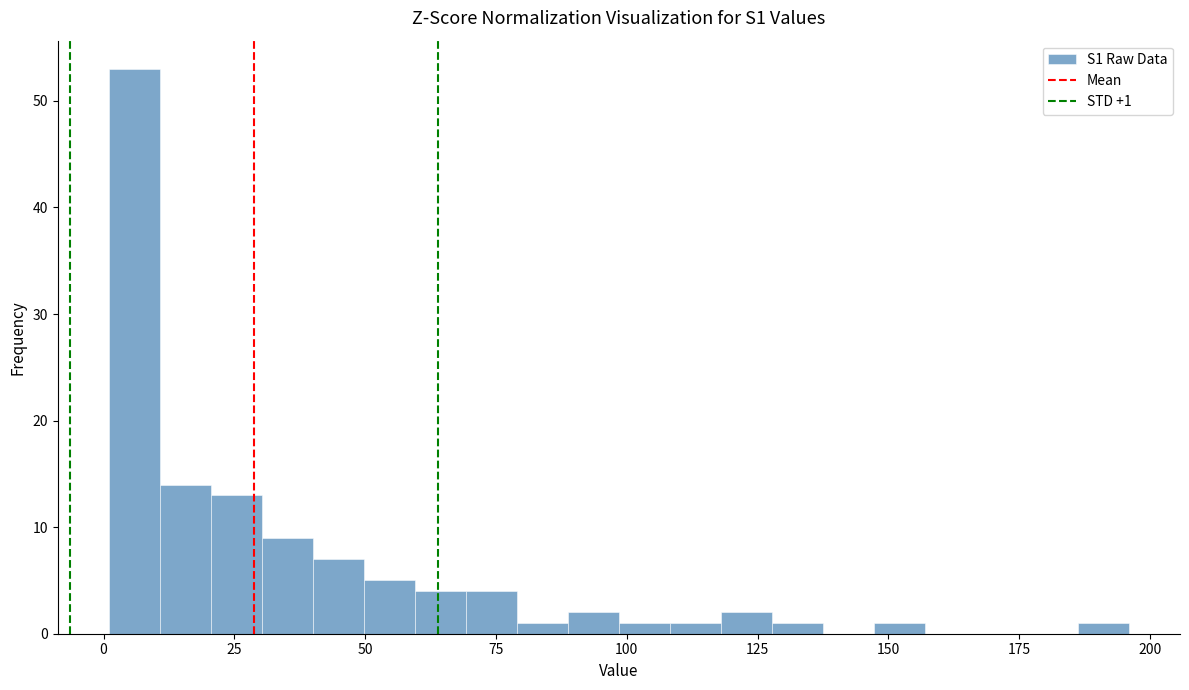

Read against the x-axis, roughly where is the centre of the tallest bar?

5